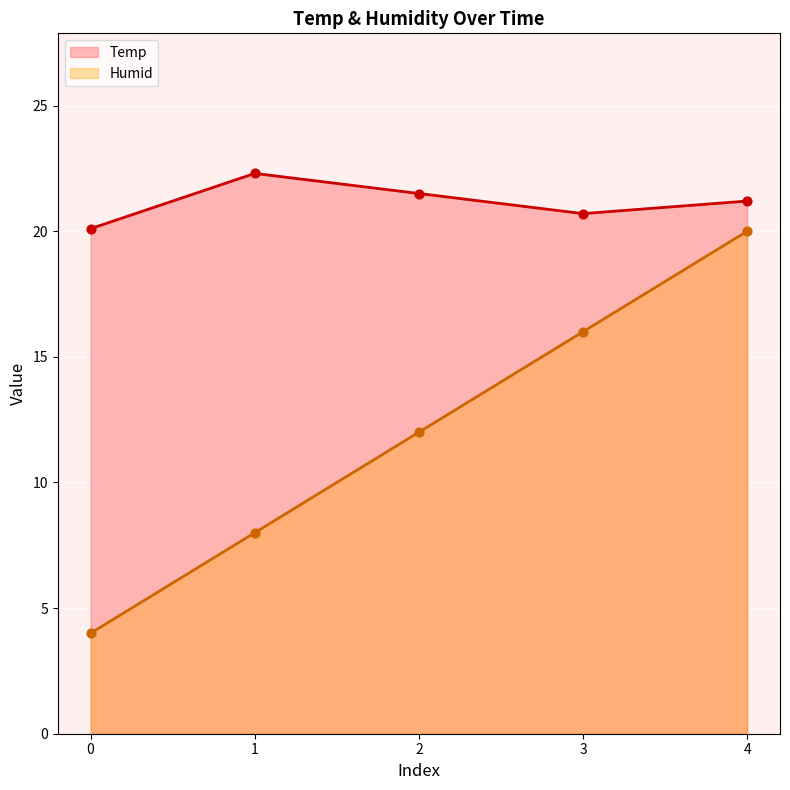

Which series contains the lowest Y value?

Humid